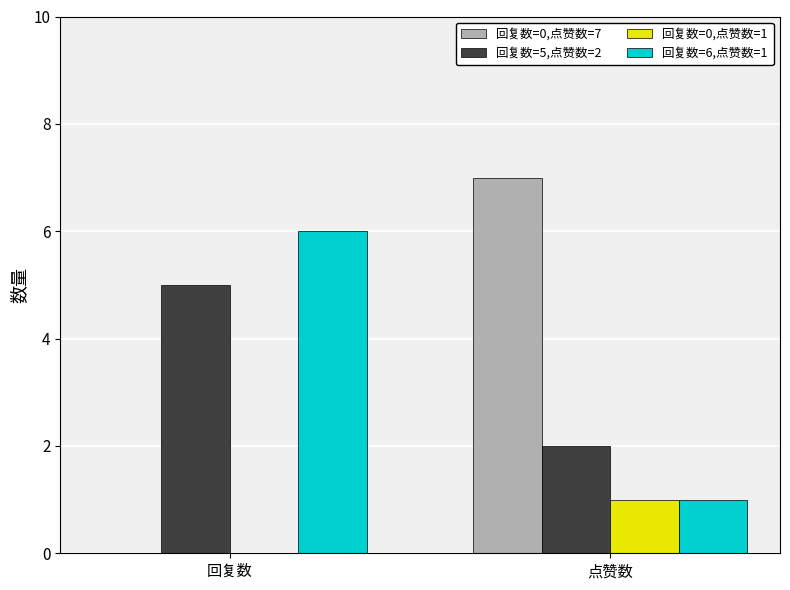

Which series changed the most between 回复数 and 点赞数?

回复数=0,点赞数=7